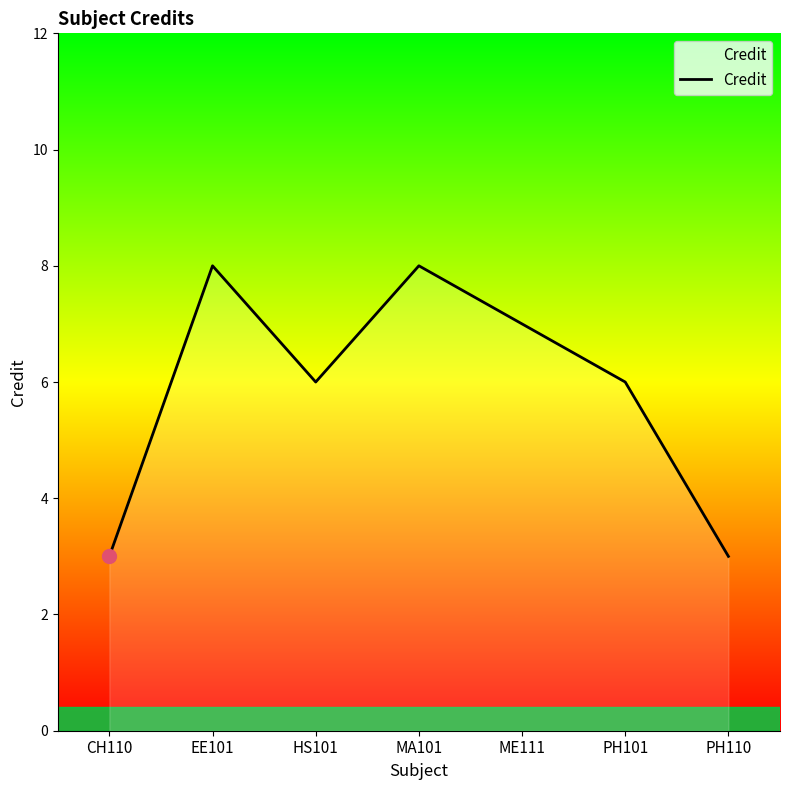

The value at PH110 is 1. True or false?

False